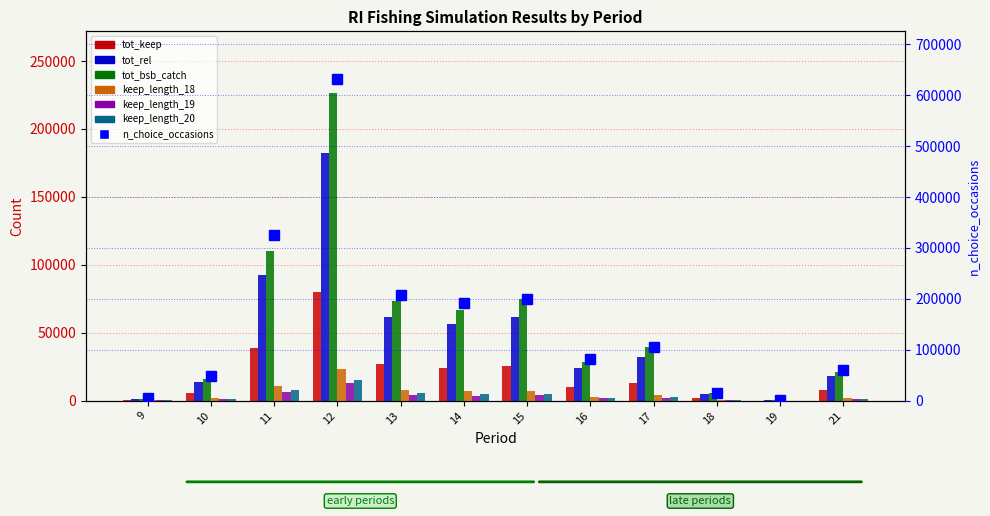

How many data points in tot_bsb_catch are above 39304?

6